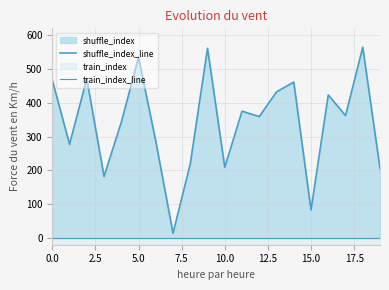

What is the total value across all series at 16?

423